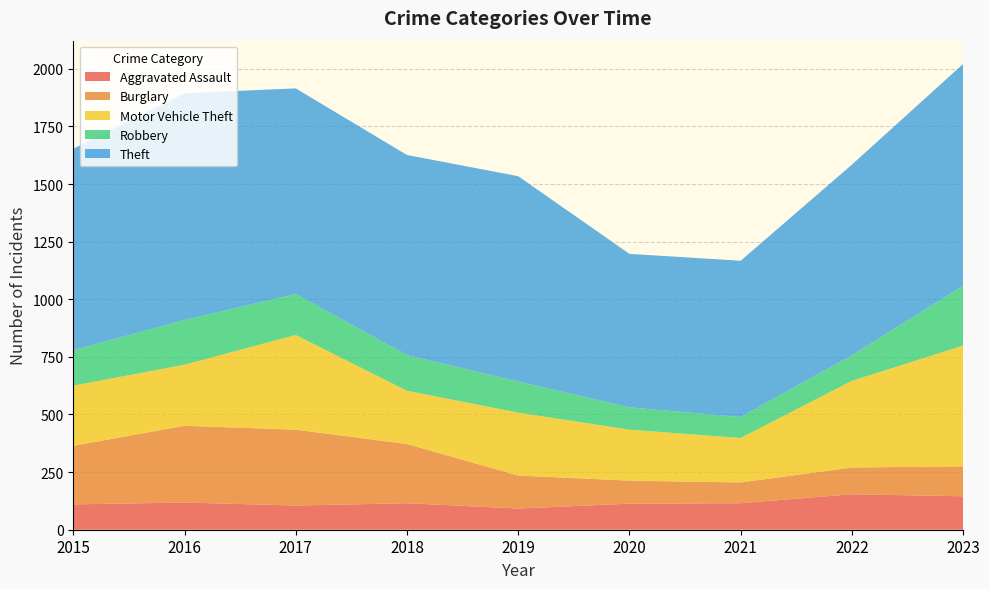

Reading right to left, extract all data points from this chart.

Aggravated Assault: 2023=145	2022=154	2021=115	2020=113	2019=92	2018=115	2017=105	2016=118	2015=110
Burglary: 2023=130	2022=116	2021=90	2020=100	2019=143	2018=257	2017=329	2016=333	2015=254
Motor Vehicle Theft: 2023=524	2022=376	2021=193	2020=221	2019=273	2018=231	2017=411	2016=265	2015=261
Robbery: 2023=260	2022=111	2021=91	2020=97	2019=135	2018=155	2017=178	2016=194	2015=154
Theft: 2023=962	2022=827	2021=678	2020=666	2019=891	2018=868	2017=892	2016=984	2015=874